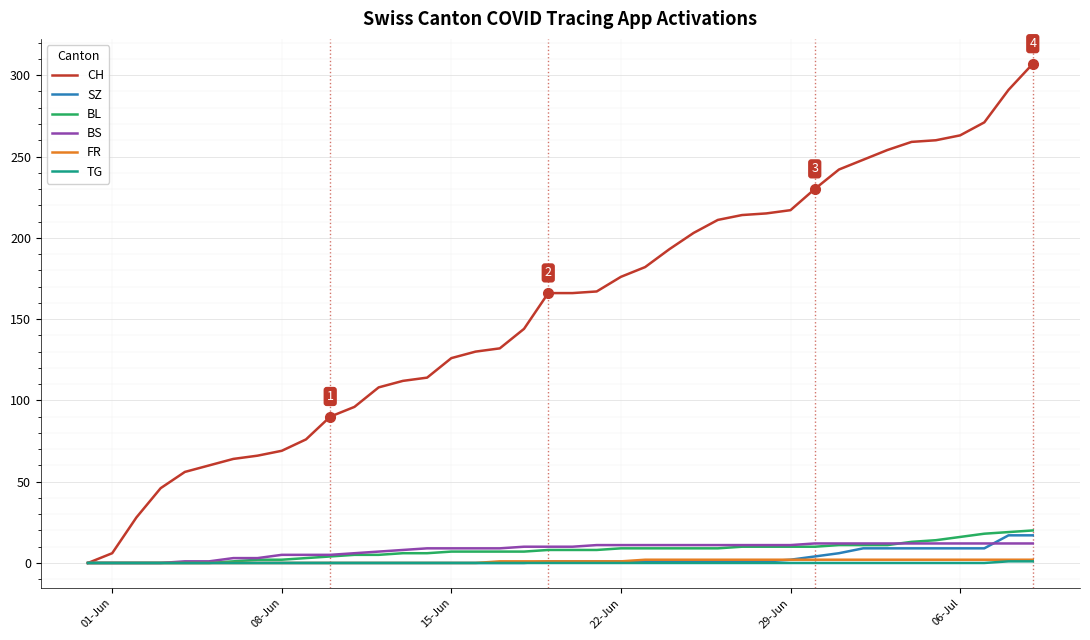

Which series has the largest range (max minus min)?

CH